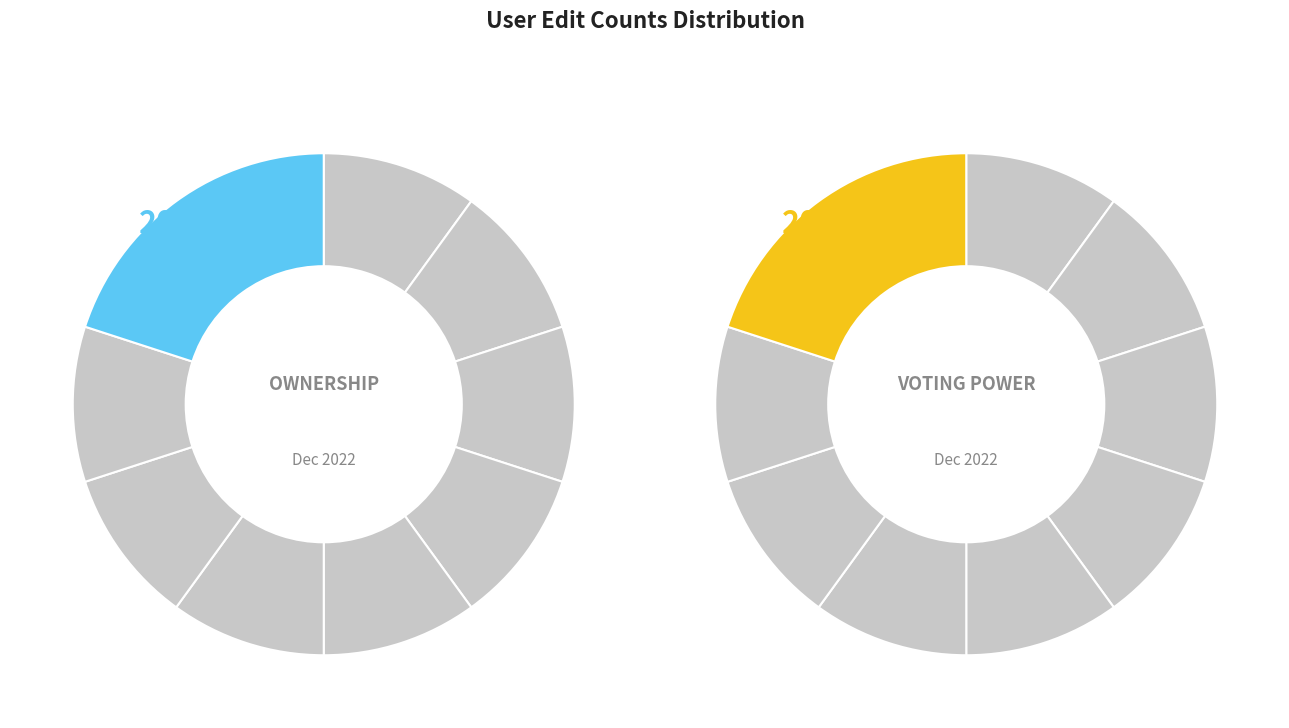

Is uyghur505 the majority of the pie?

No